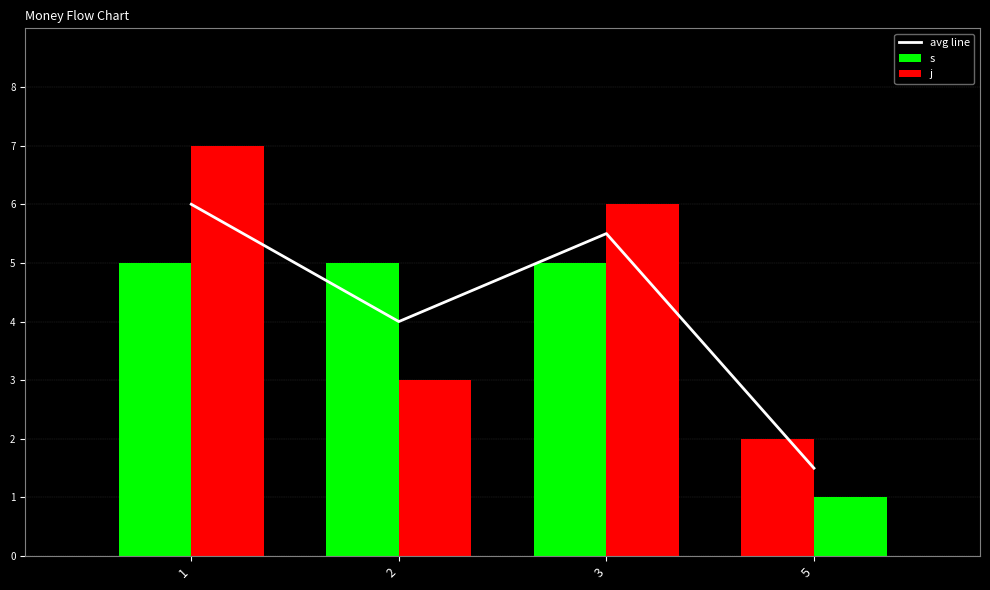

What is the spread (max minus min) of values at 2?

2.0